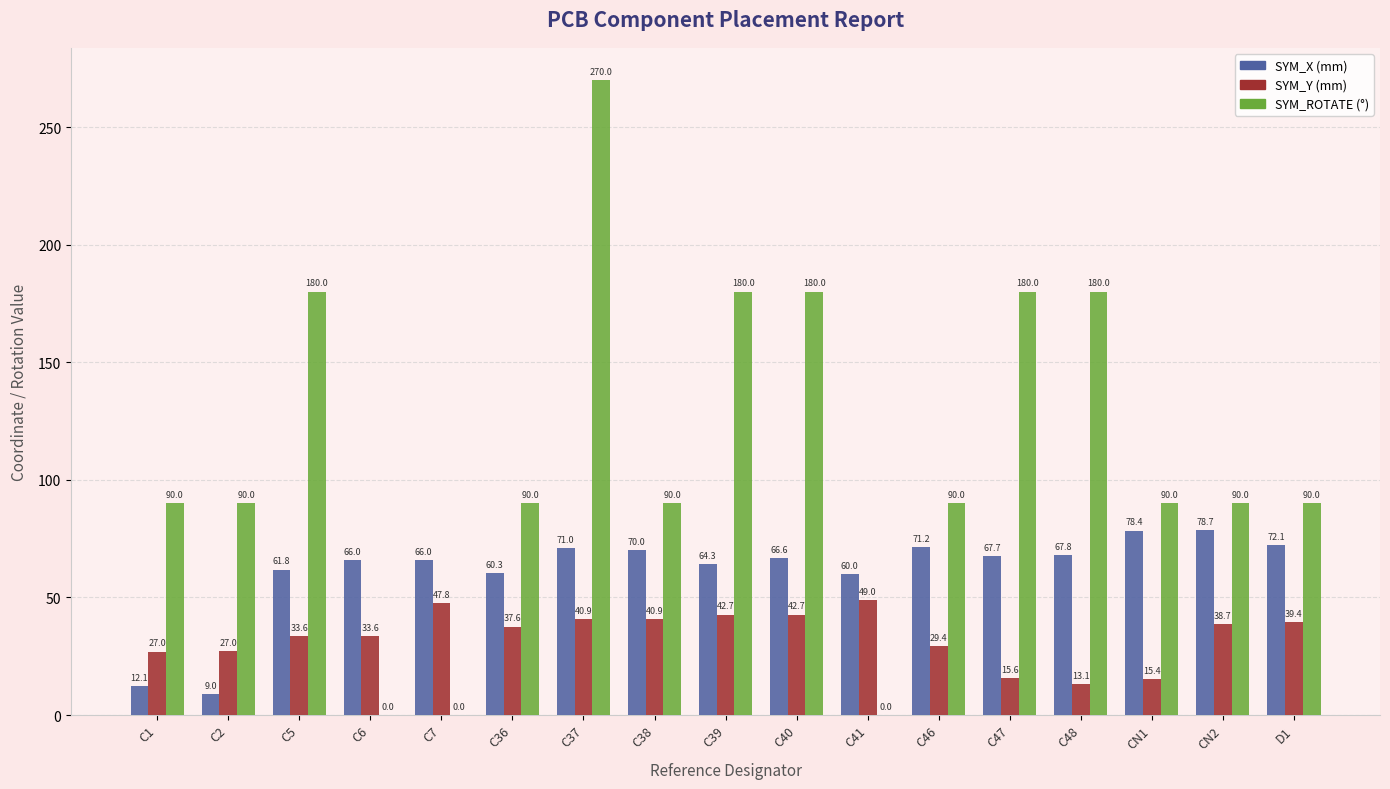

What is the maximum value shown in the chart?

270.0